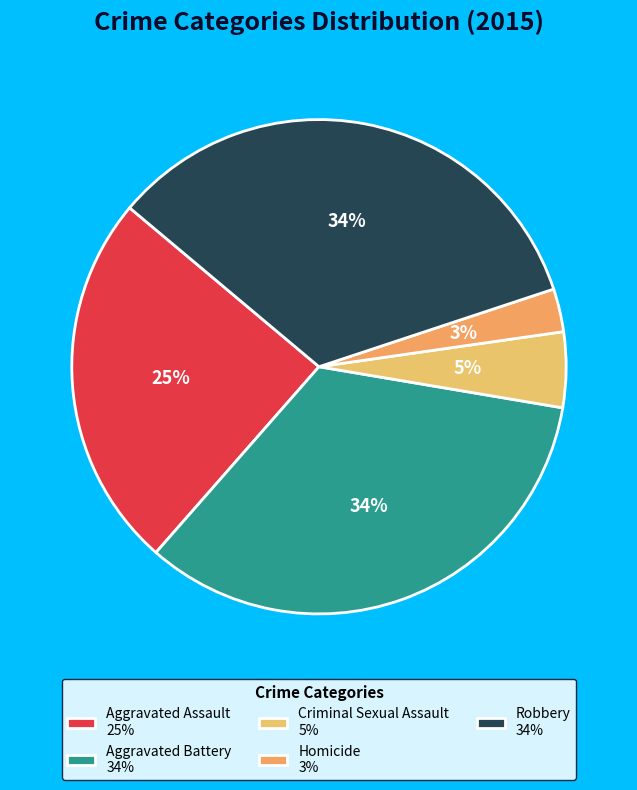

What is the smallest slice in the pie chart?

Homicide